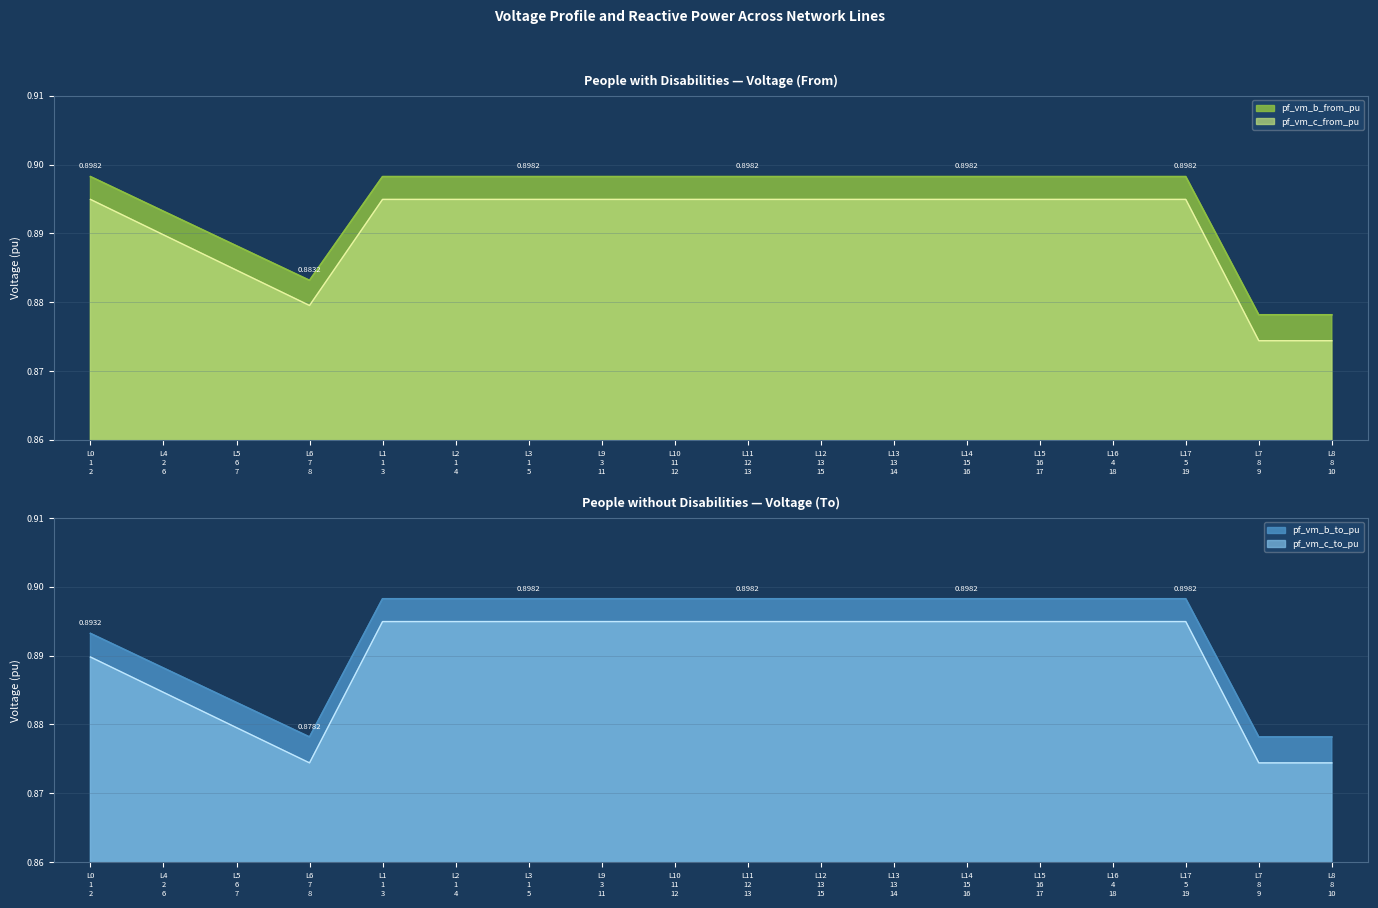

Does the chart have visible grid lines?

Yes